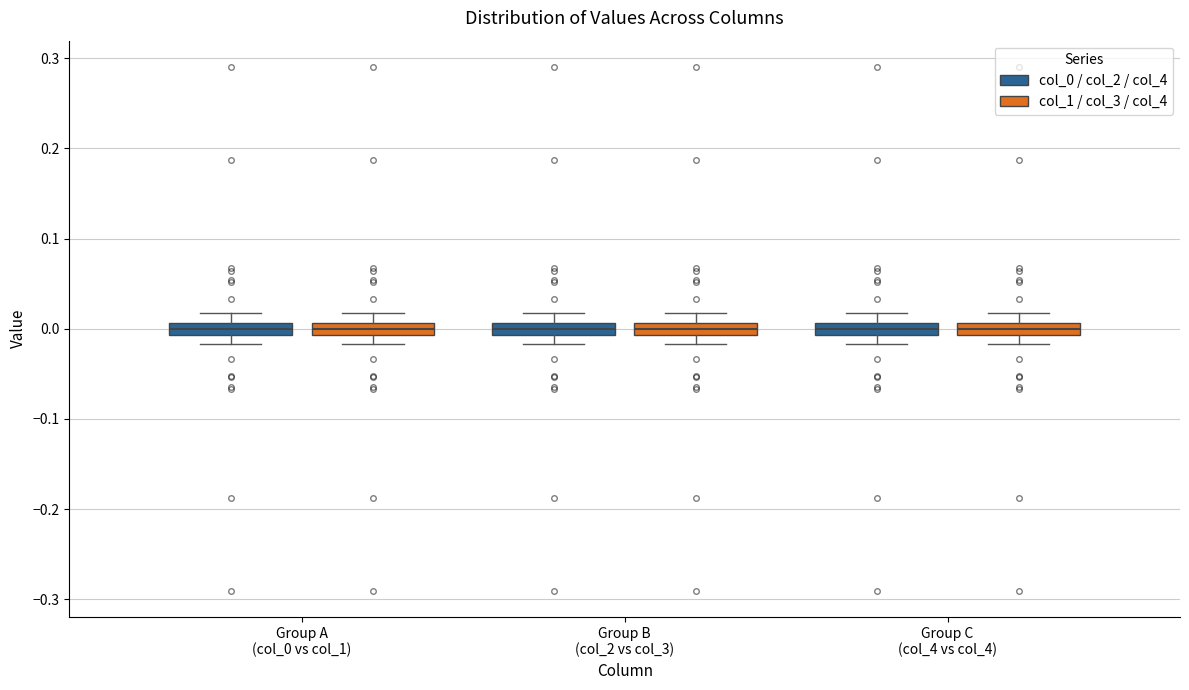

Where does the lower whisker of the box for Group A (col_0 vs col_1) (col_1 / col_3 / col_4) end on the y-axis? The values are not printed on the chart, so give them approximately, as read against the axis.

-0.02